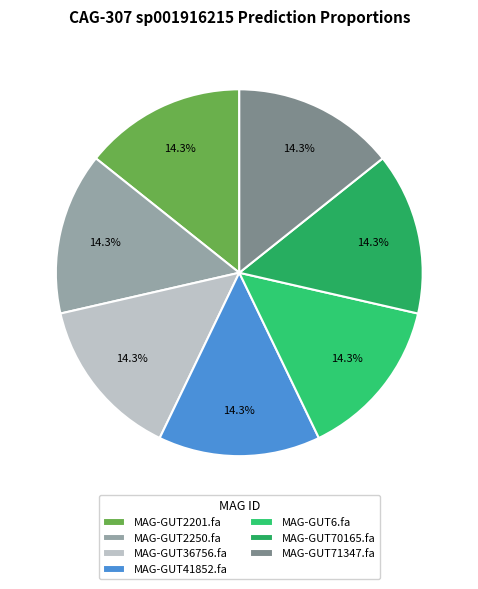

To the nearest percent, what percentage of the pie is MAG-GUT41852.fa?

14%